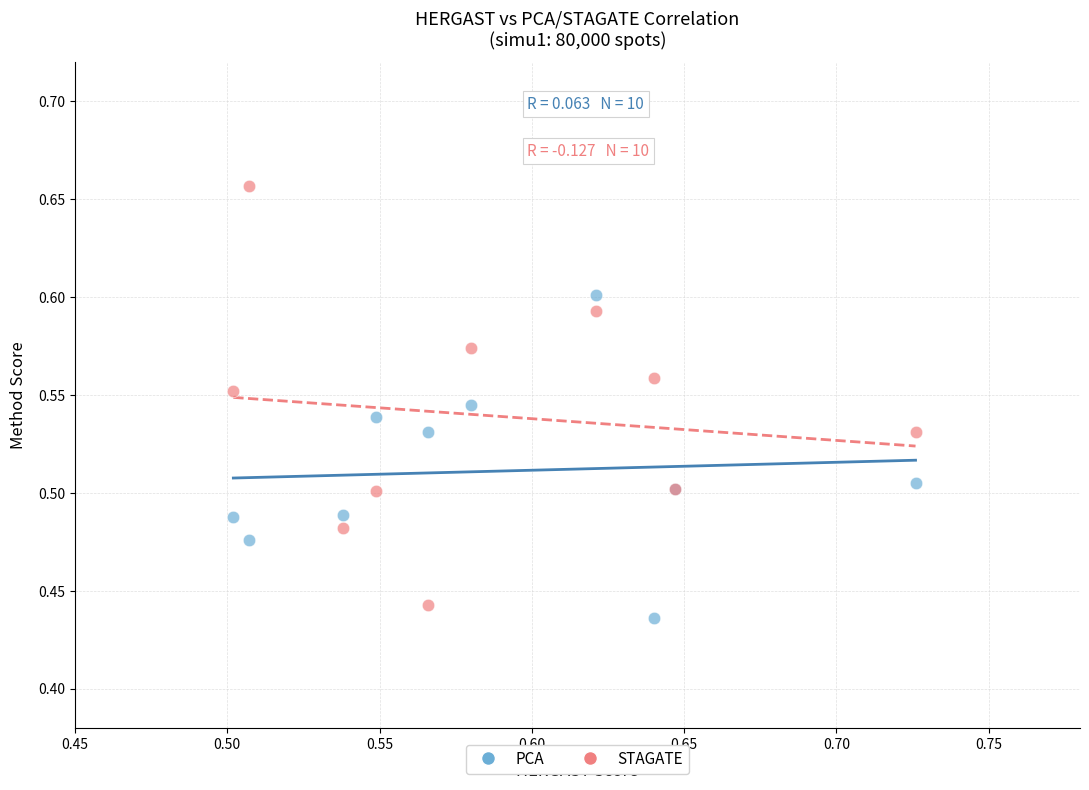

Which series has the widest spread of Y values?

STAGATE